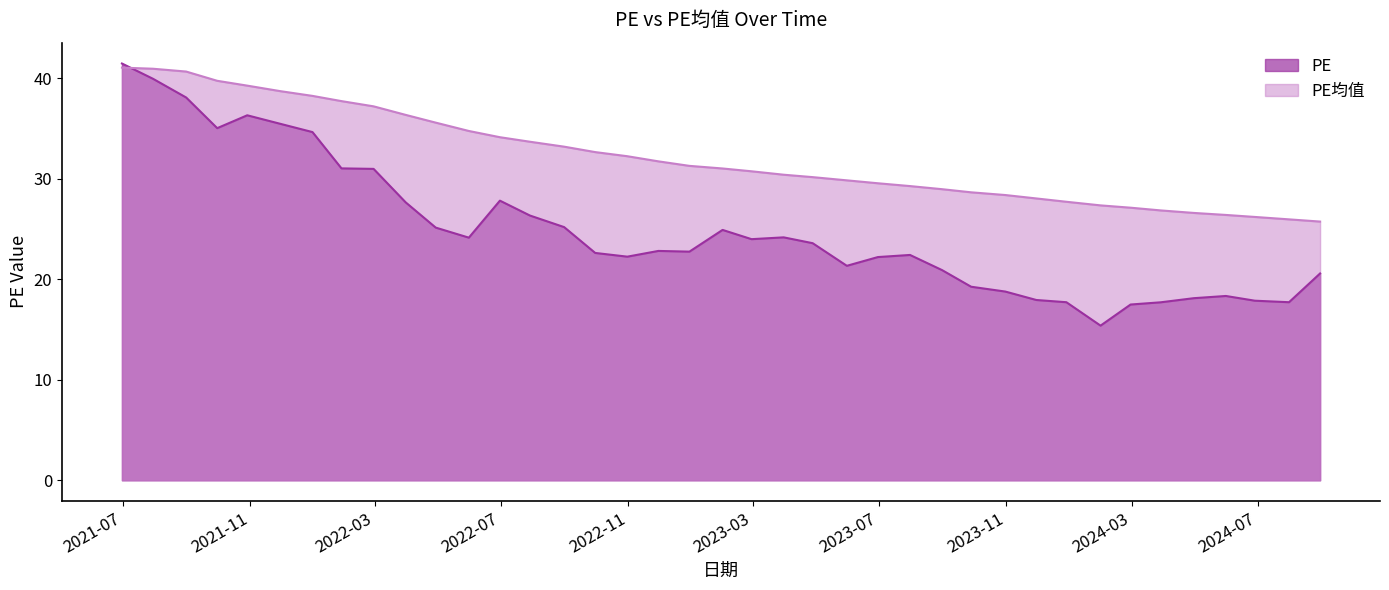

Reading right to left, what are all the values shown in this chart?

PE: 2024-08-30=20.6	2024-07-31=17.7	2024-06-28=17.9	2024-05-31=18.3	2024-04-30=18.1	2024-03-29=17.7	2024-02-29=17.5	2024-01-31=15.4	2023-12-29=17.7	2023-11-30=17.9	2023-10-31=18.8	2023-09-28=19.2	2023-08-31=20.9	2023-07-31=22.4	2023-06-30=22.2	2023-05-31=21.3	2023-04-28=23.6	2023-03-31=24.2	2023-02-28=24.0	2023-01-31=24.9	2022-12-30=22.7	2022-11-30=22.8	2022-10-31=22.2	2022-09-30=22.6	2022-08-31=25.2	2022-07-29=26.3	2022-06-30=27.8	2022-05-31=24.1	2022-04-29=25.1	2022-03-31=27.6	2022-02-28=31.0	2022-01-28=31.0	2021-12-31=34.6	2021-11-30=35.5	2021-10-29=36.3	2021-09-30=35.0	2021-08-31=38.1	2021-07-30=39.9	2021-06-30=41.5
PE均值: 2024-08-30=25.7	2024-07-31=25.9	2024-06-28=26.2	2024-05-31=26.4	2024-04-30=26.6	2024-03-29=26.8	2024-02-29=27.1	2024-01-31=27.3	2023-12-29=27.7	2023-11-30=28.0	2023-10-31=28.4	2023-09-28=28.6	2023-08-31=28.9	2023-07-31=29.3	2023-06-30=29.5	2023-05-31=29.8	2023-04-28=30.1	2023-03-31=30.4	2023-02-28=30.7	2023-01-31=31.0	2022-12-30=31.3	2022-11-30=31.7	2022-10-31=32.2	2022-09-30=32.6	2022-08-31=33.2	2022-07-29=33.7	2022-06-30=34.1	2022-05-31=34.7	2022-04-29=35.6	2022-03-31=36.3	2022-02-28=37.2	2022-01-28=37.7	2021-12-31=38.2	2021-11-30=38.7	2021-10-29=39.2	2021-09-30=39.7	2021-08-31=40.6	2021-07-30=40.9	2021-06-30=41.0